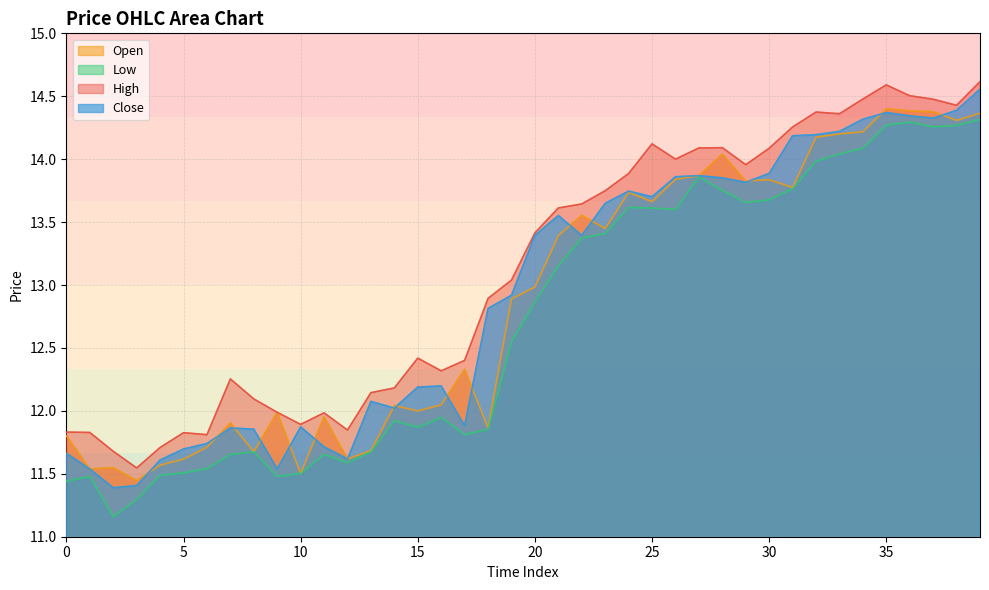

Between which two adjacent categories do o and c first intersect?

3 and 4